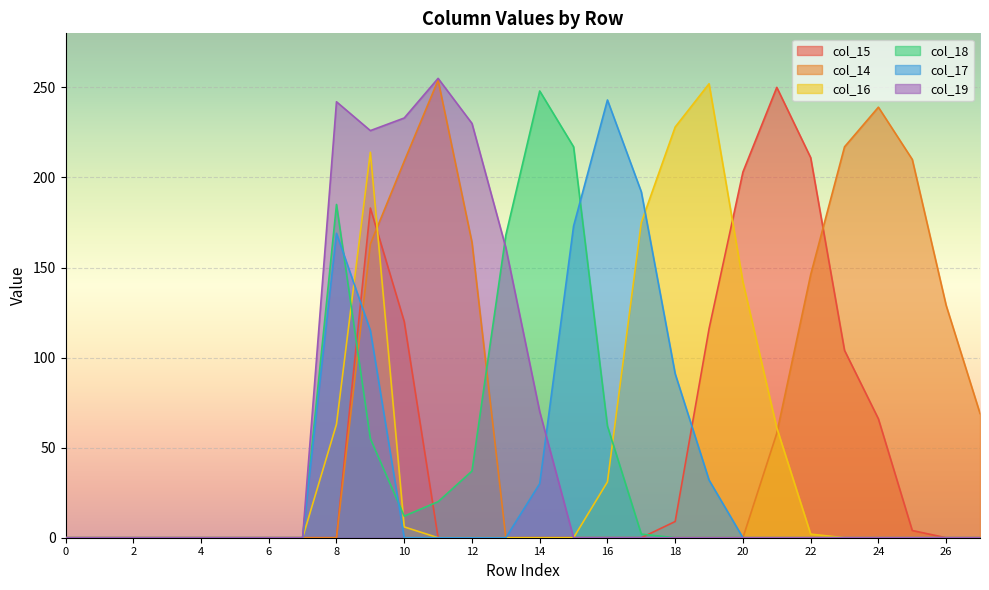

How many categories are shown in the chart?

28